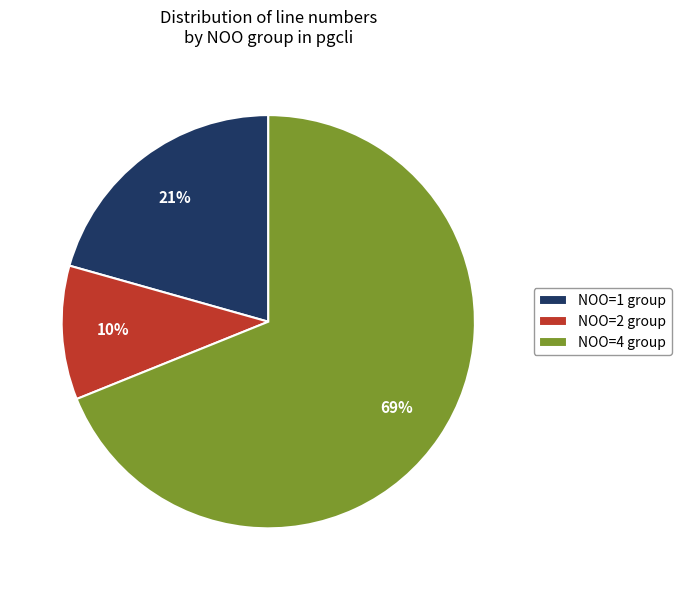

To the nearest percent, what is the average slice percentage?

33%